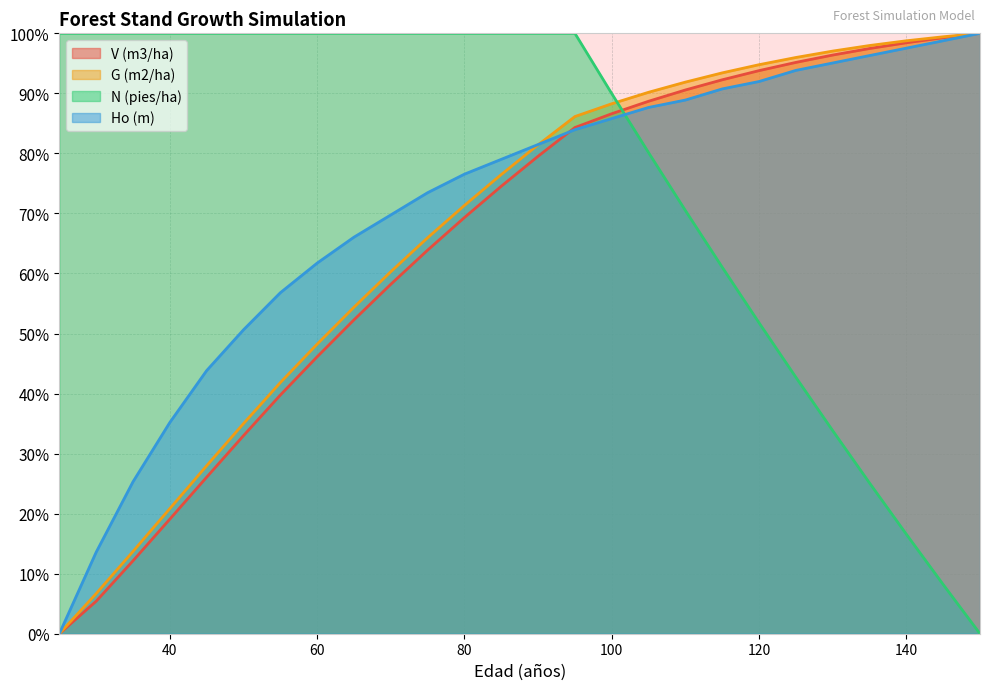

Where does the G (m2/ha) series first go above 81?

90